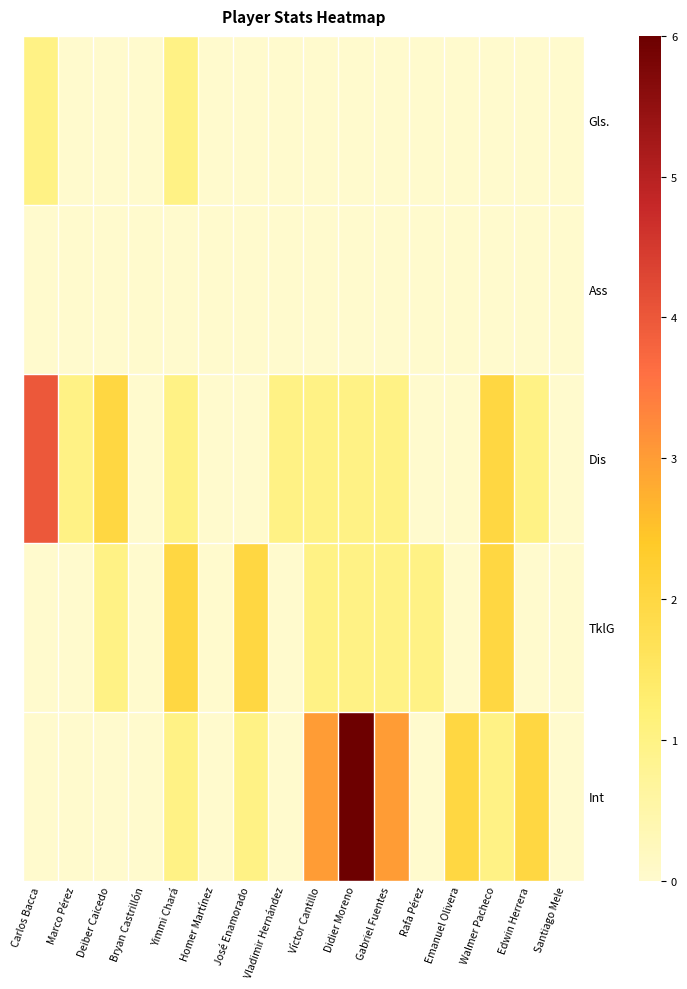

Reading left to right, transcribe all the data shown in this chart.

Gls.: Carlos Bacca=1	Marco Pérez=0	Deiber Caicedo=0	Bryan Castrillón=0	Yimmi Chará=1	Homer Martínez=0	José Enamorado=0	Vladimir Hernández=0	Víctor Cantillo=0	Didier Moreno=0	Gabriel Fuentes=0	Rafa Pérez=0	Emanuel Olivera=0	Walmer Pacheco=0	Edwin Herrera=0	Santiago Mele=0
Ass: Carlos Bacca=0	Marco Pérez=0	Deiber Caicedo=0	Bryan Castrillón=0	Yimmi Chará=0	Homer Martínez=0	José Enamorado=0	Vladimir Hernández=0	Víctor Cantillo=0	Didier Moreno=0	Gabriel Fuentes=0	Rafa Pérez=0	Emanuel Olivera=0	Walmer Pacheco=0	Edwin Herrera=0	Santiago Mele=0
Dis: Carlos Bacca=4	Marco Pérez=1	Deiber Caicedo=2	Bryan Castrillón=0	Yimmi Chará=1	Homer Martínez=0	José Enamorado=0	Vladimir Hernández=1	Víctor Cantillo=1	Didier Moreno=1	Gabriel Fuentes=1	Rafa Pérez=0	Emanuel Olivera=0	Walmer Pacheco=2	Edwin Herrera=1	Santiago Mele=0
TklG: Carlos Bacca=0	Marco Pérez=0	Deiber Caicedo=1	Bryan Castrillón=0	Yimmi Chará=2	Homer Martínez=0	José Enamorado=2	Vladimir Hernández=0	Víctor Cantillo=1	Didier Moreno=1	Gabriel Fuentes=1	Rafa Pérez=1	Emanuel Olivera=0	Walmer Pacheco=2	Edwin Herrera=0	Santiago Mele=0
Int: Carlos Bacca=0	Marco Pérez=0	Deiber Caicedo=0	Bryan Castrillón=0	Yimmi Chará=1	Homer Martínez=0	José Enamorado=1	Vladimir Hernández=0	Víctor Cantillo=3	Didier Moreno=6	Gabriel Fuentes=3	Rafa Pérez=0	Emanuel Olivera=2	Walmer Pacheco=1	Edwin Herrera=2	Santiago Mele=0